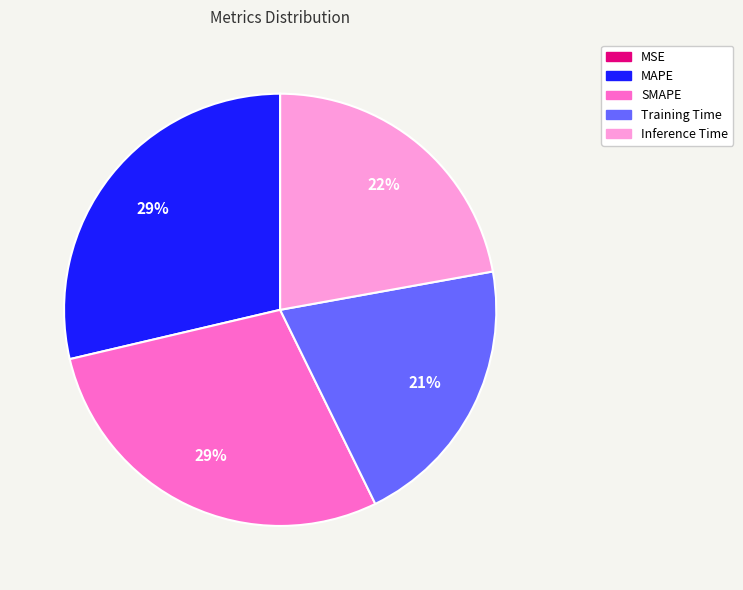

Is the sum of SMAPE and Training Time greater than half?

No